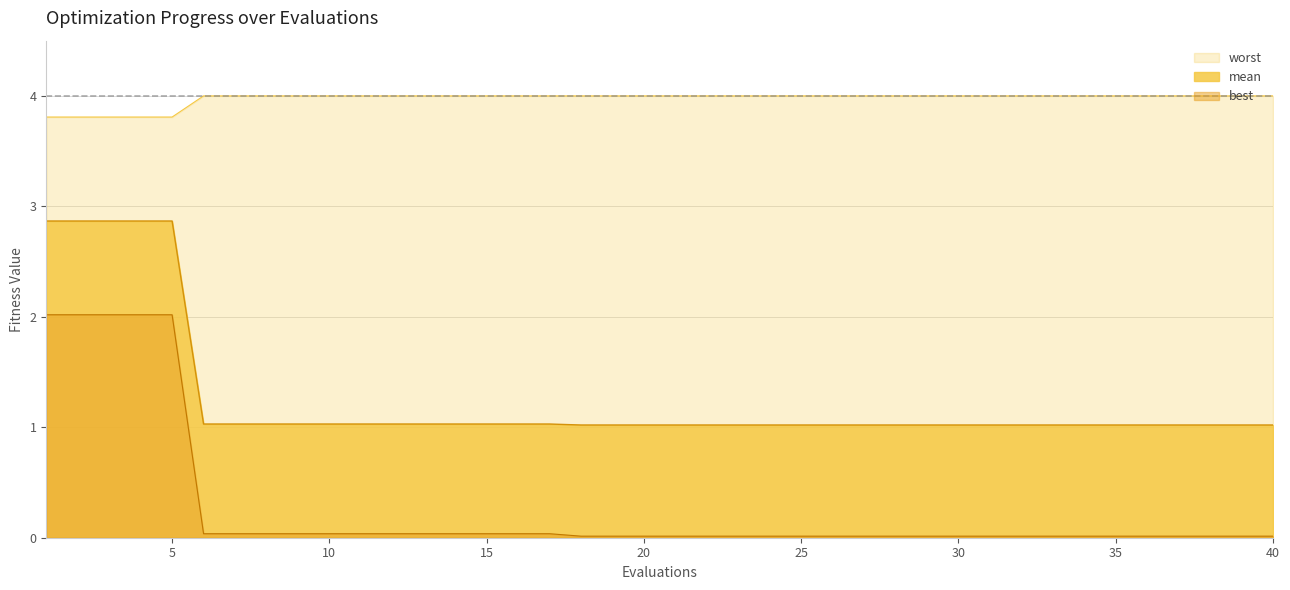

What is the total value across all series at 17?

5.0